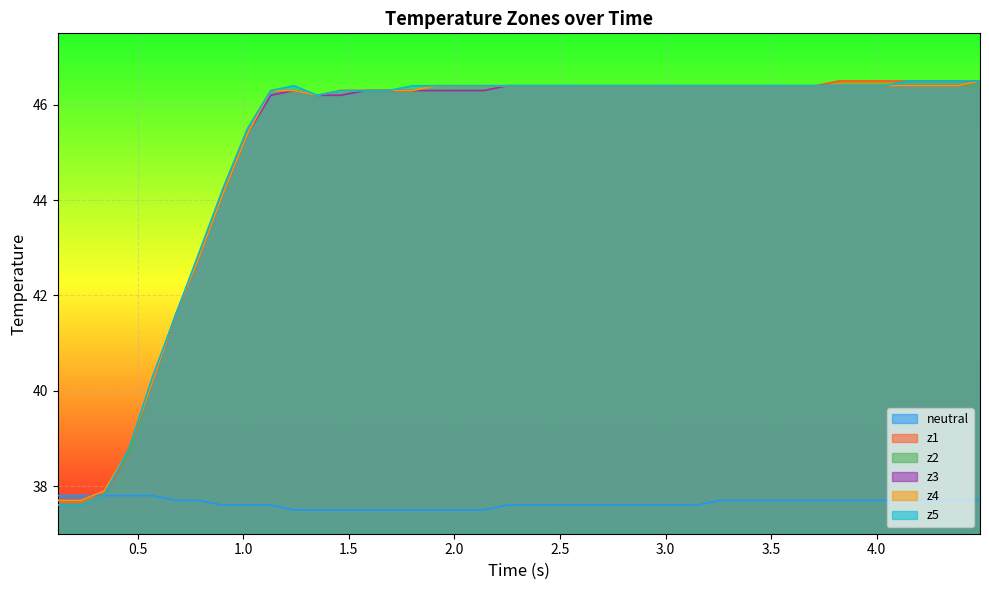

True or false: z2 has more than 1 points higher than both neighbors.

False